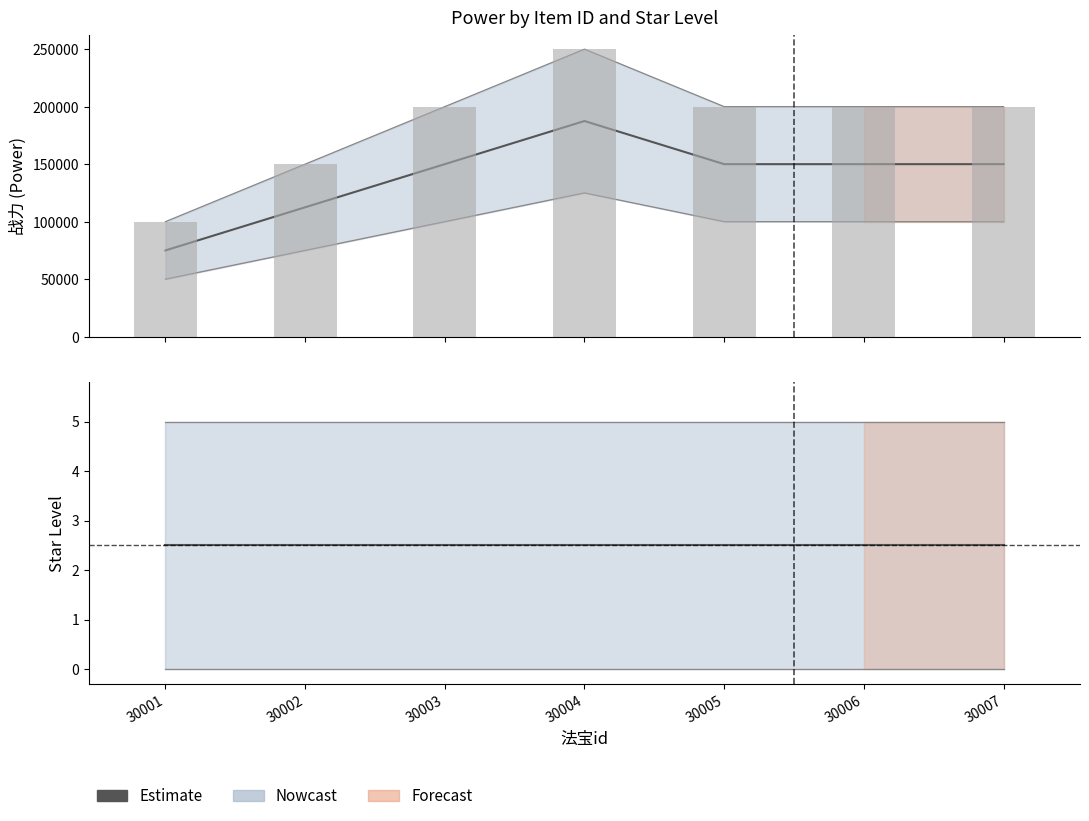

Rank the series at 30001 from highest to lowest value.

Star5 Power, Estimate